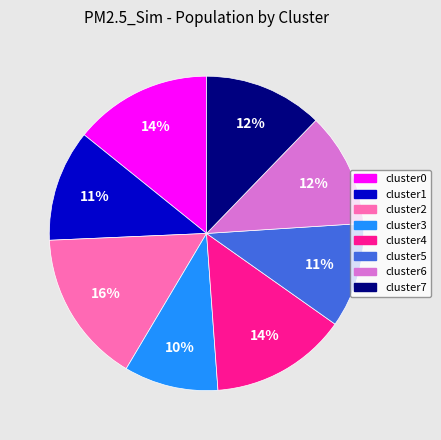

The cluster3 slice represents 10% of the pie. True or false?

True